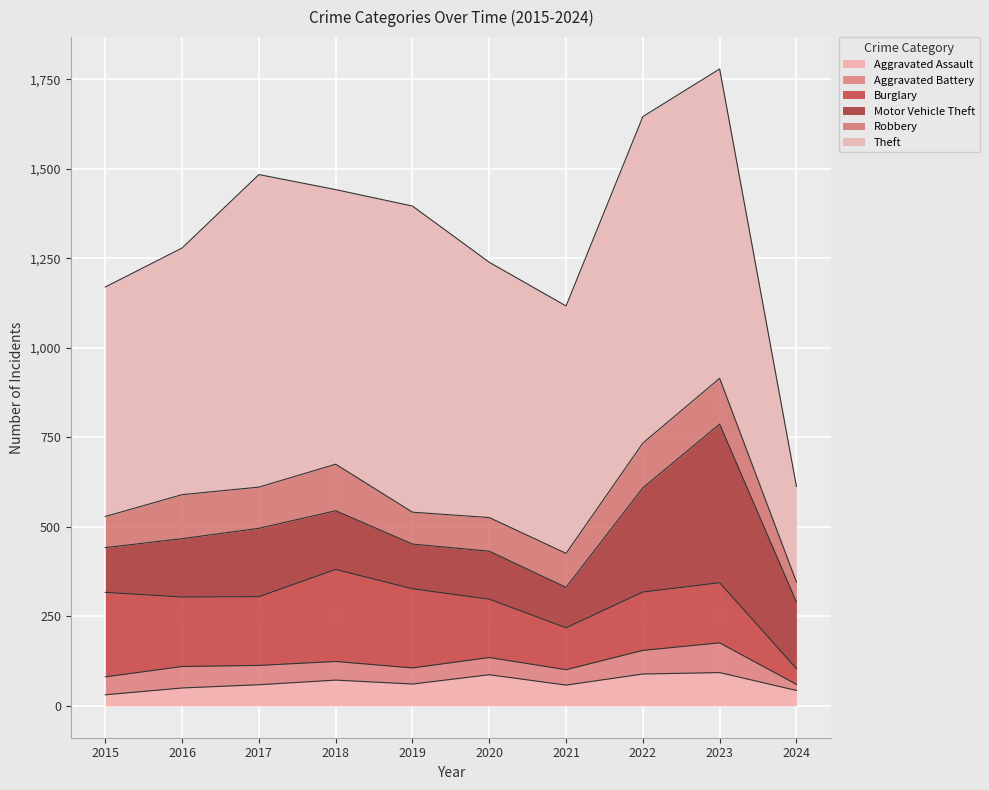

How many data points in Motor Vehicle Theft are above 164?

4